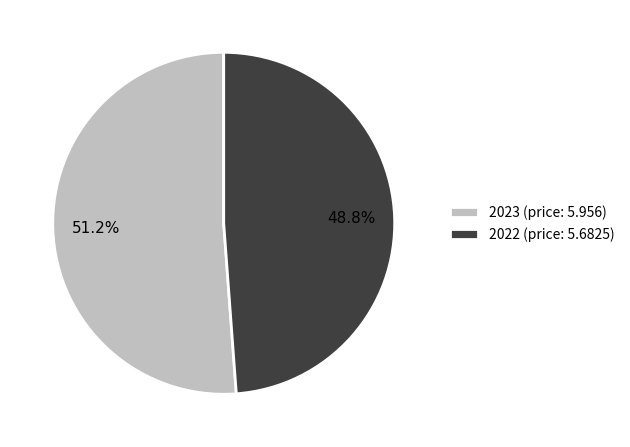

Does 2023 account for over 50% of the chart?

Yes